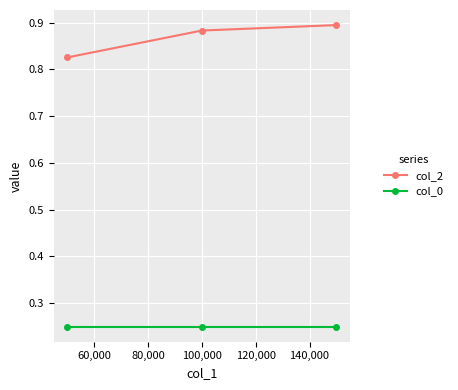

At how many categories does at least one series exceed 0?

3